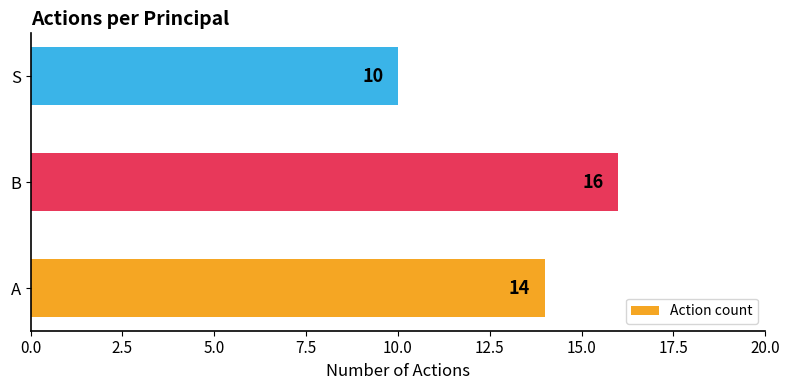

The chart shows a value of 16 at B. True or false?

True